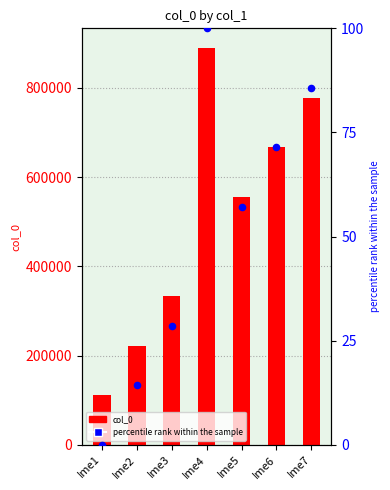

Which series has the largest Y range (max minus min)?

col_0